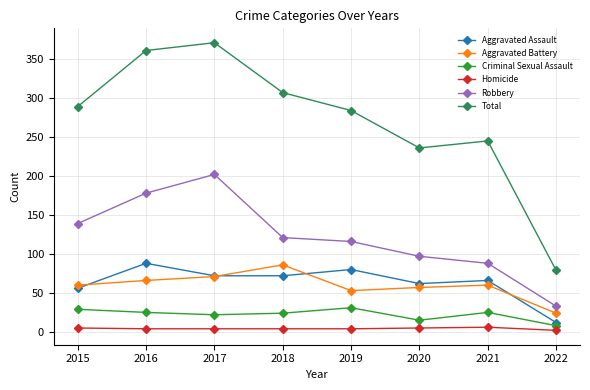

Which series changed the most between 2016 and 2019?

Total